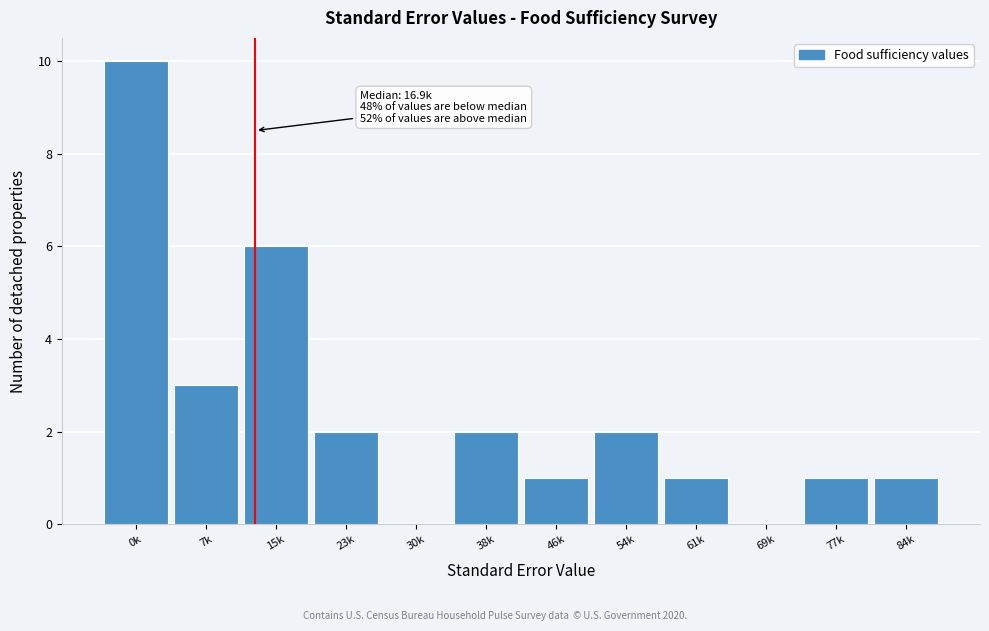

Reading left to right, extract all data points from this chart.

0k=10	7k=3	15k=6	23k=2	30k=0	38k=2	46k=1	54k=2	61k=1	69k=0	77k=1	84k=1